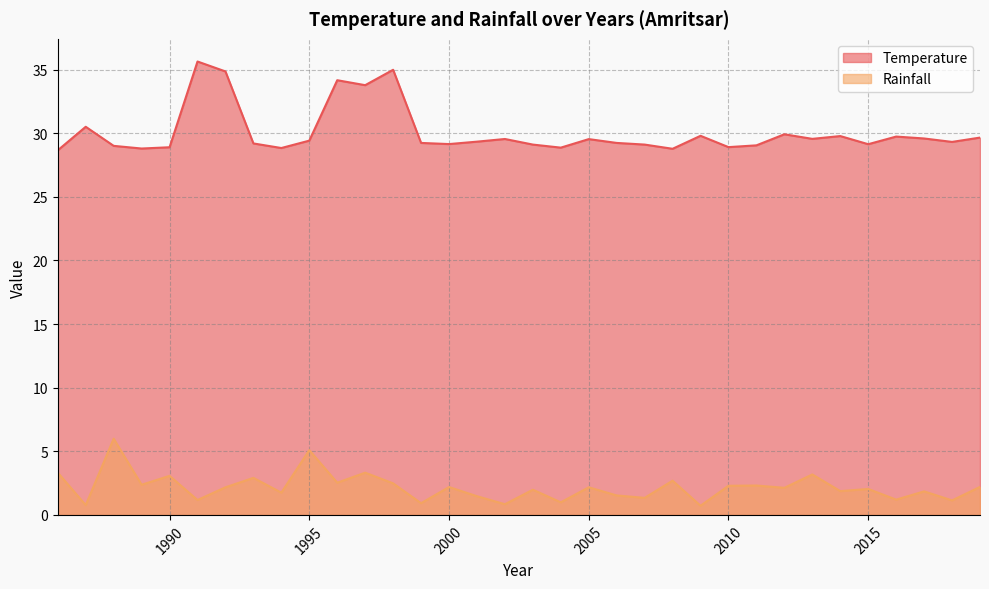

True or false: Temperature and Rainfall intersect in this chart.

False